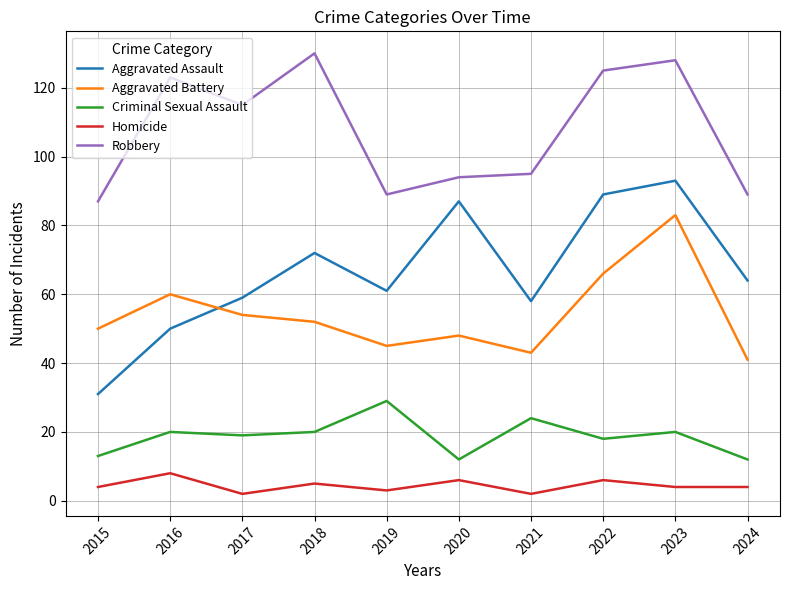

Which series has the largest total across all categories?

Robbery